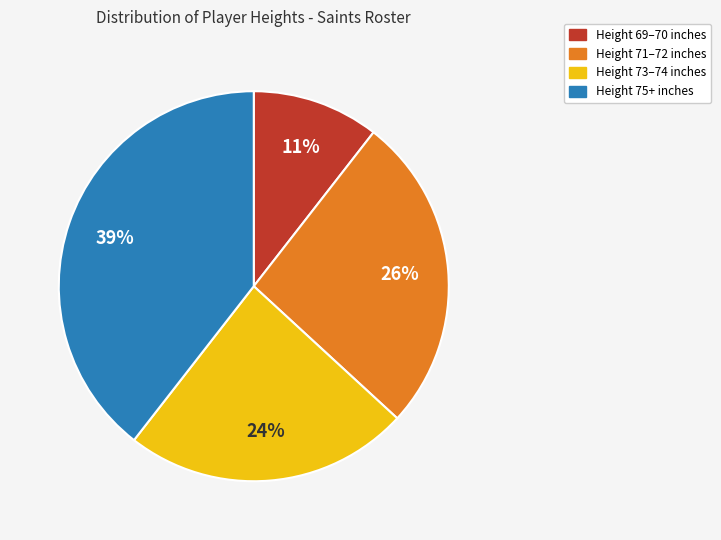

Does any single category account for the majority?

No